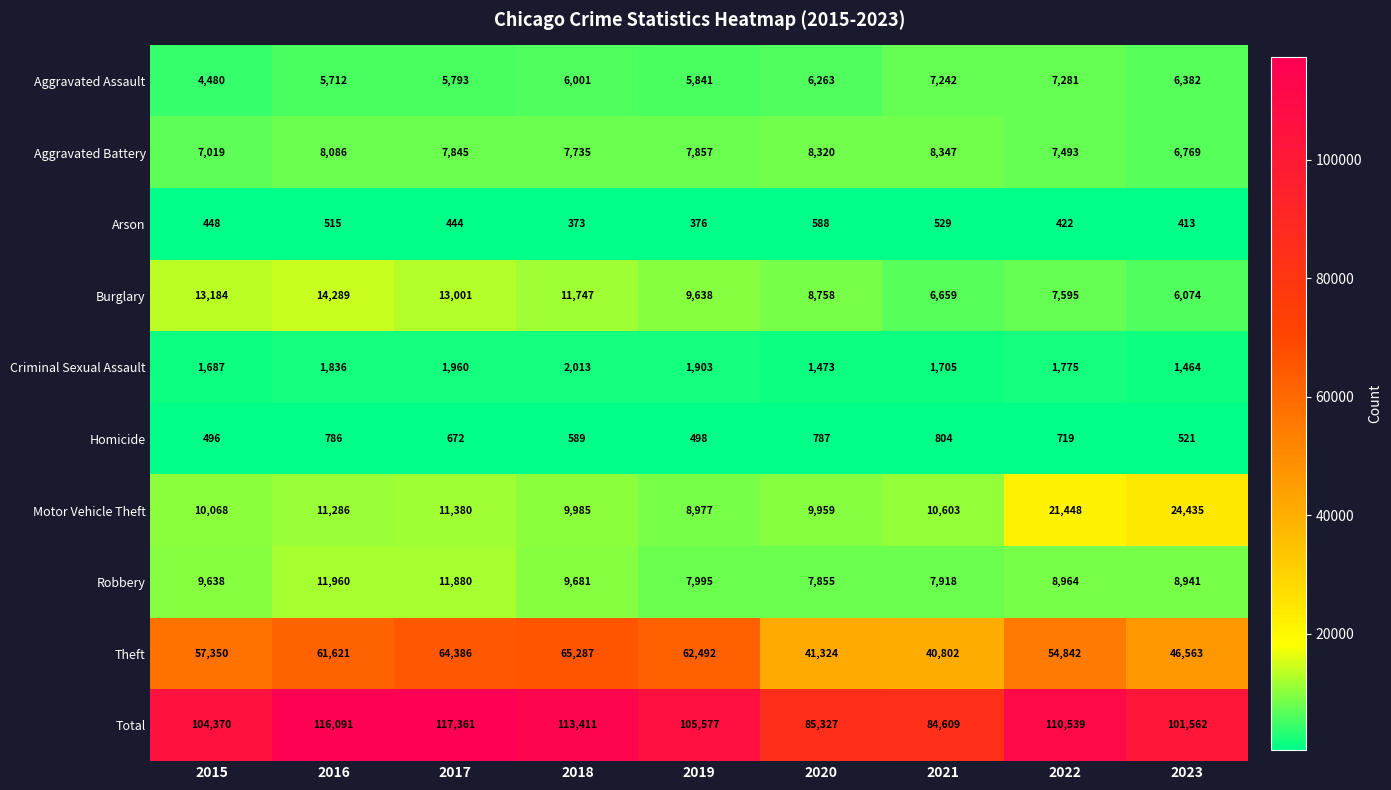

The Arson series shows 783 at 2021. True or false?

False